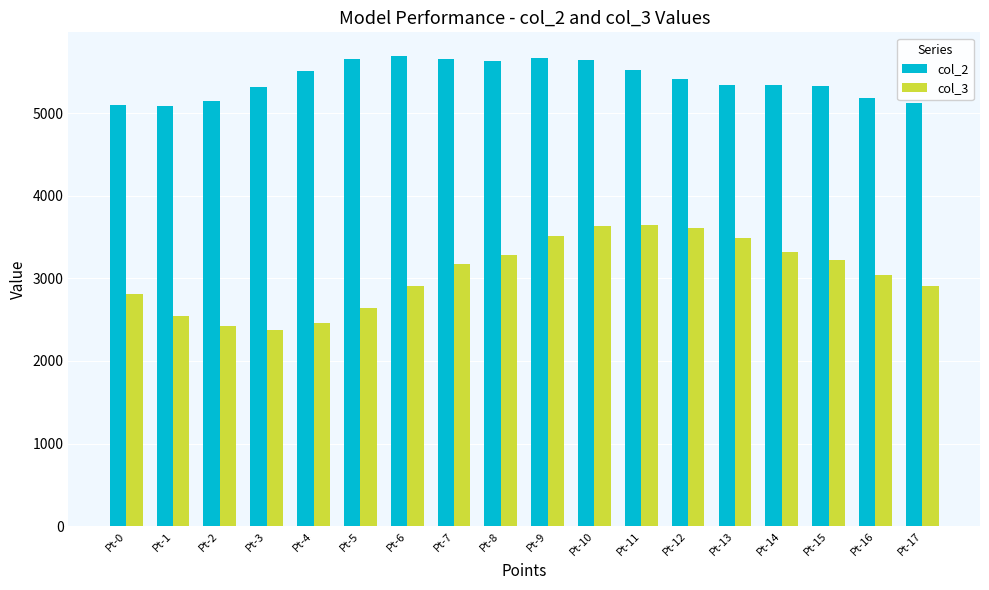

How many groups of bars are there?

18